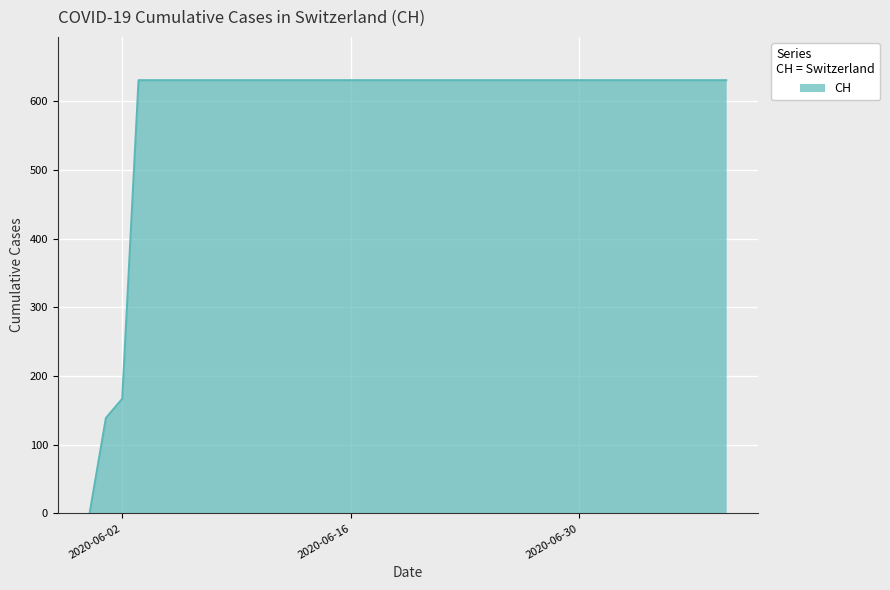

What is the difference between the maximum and minimum values?

631